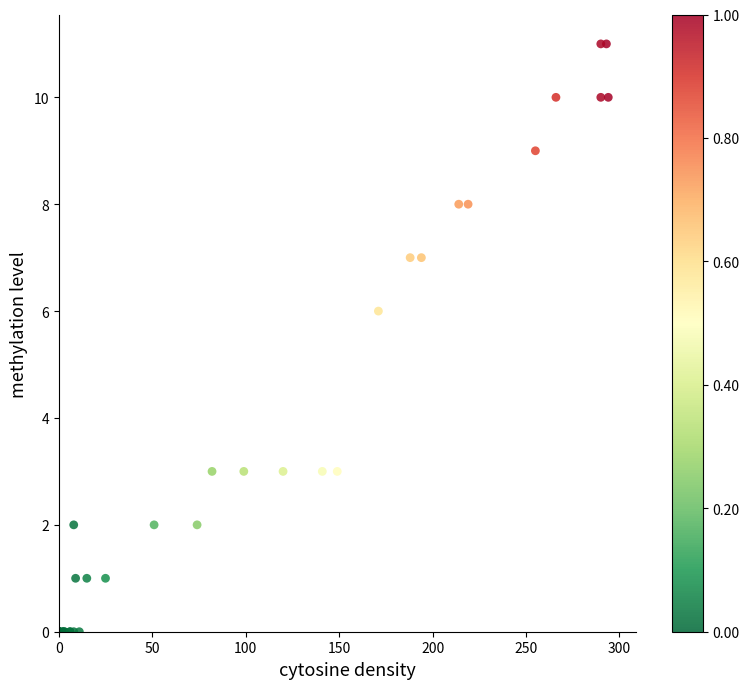

What Y value in the scatter plot is closest to 5?

6